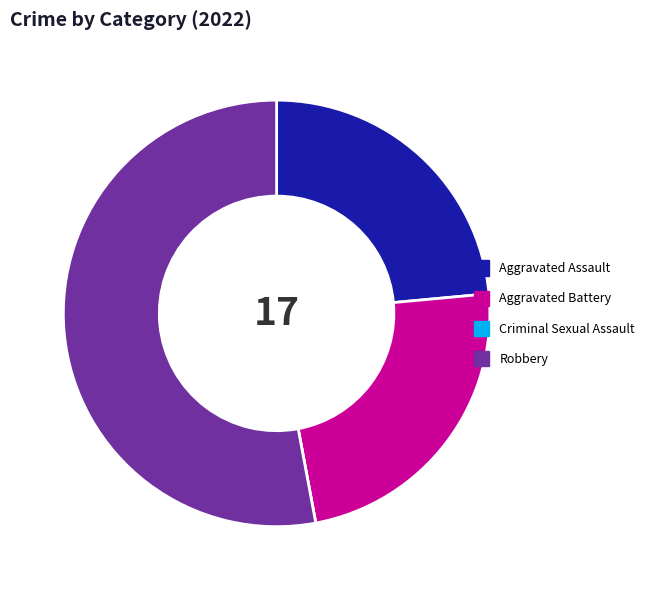

True or false: Robbery accounts for 40% of the total.

False